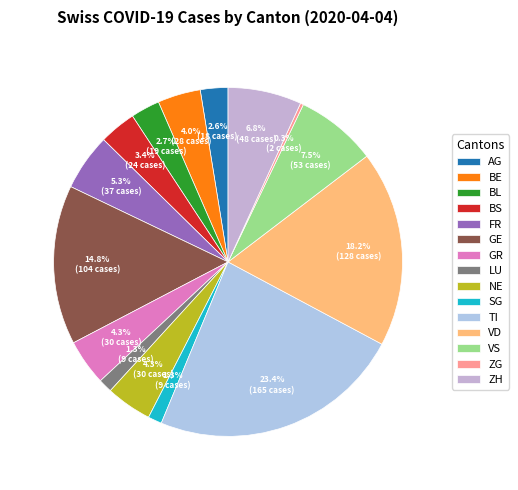

Which slice is the largest?

TI